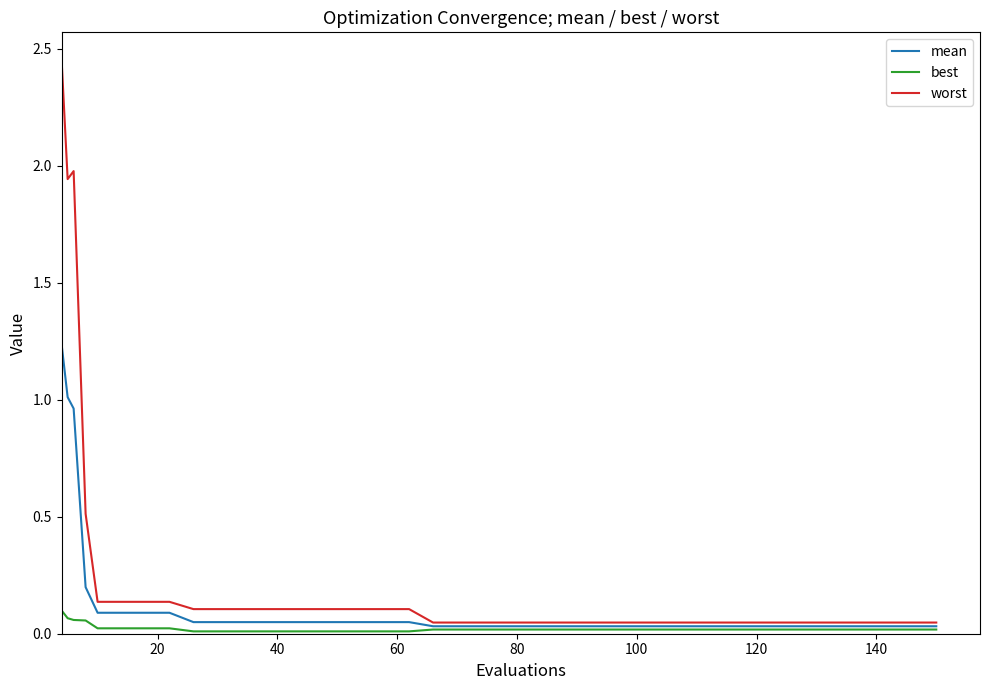

List the series in order of their overall mean, lowest first.

best, mean, worst